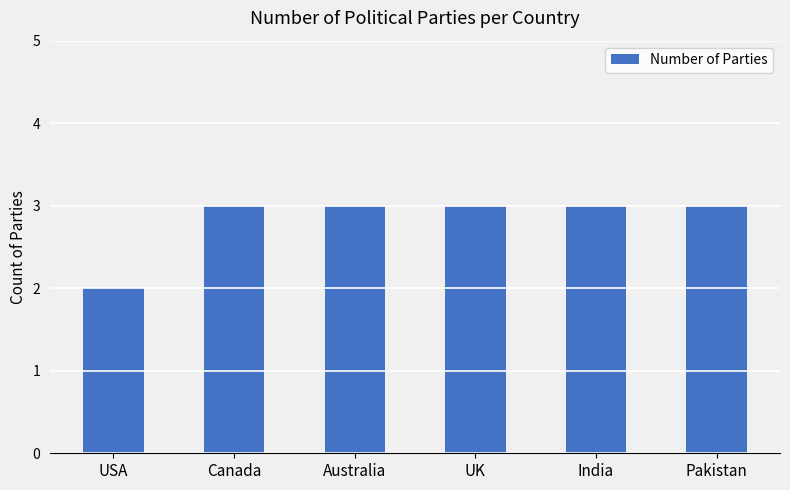

The value at Australia is 3. True or false?

True